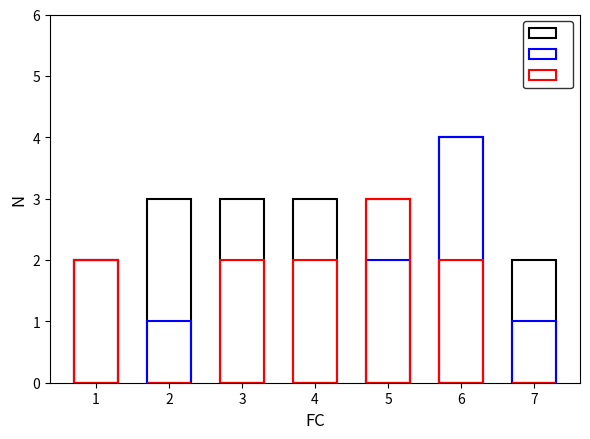

Read the isolated value at 4.

2